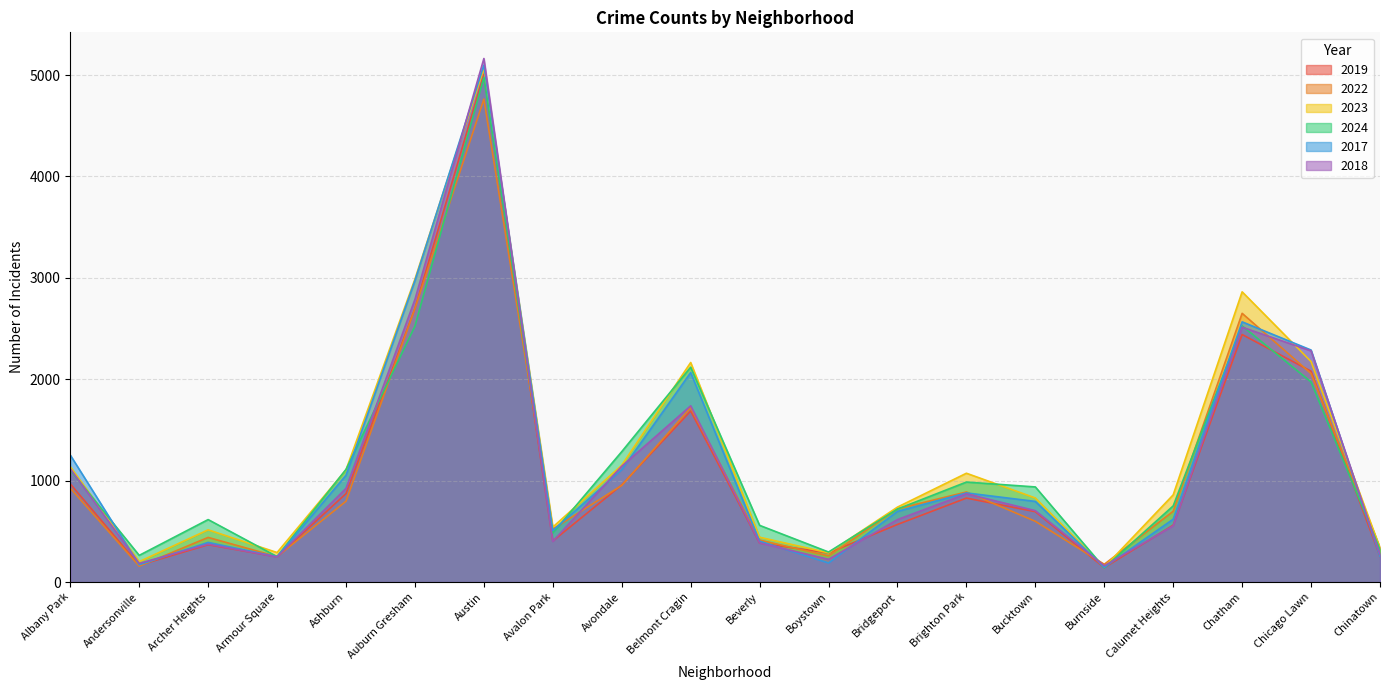

True or false: 2018 and 2024 intersect in this chart.

True